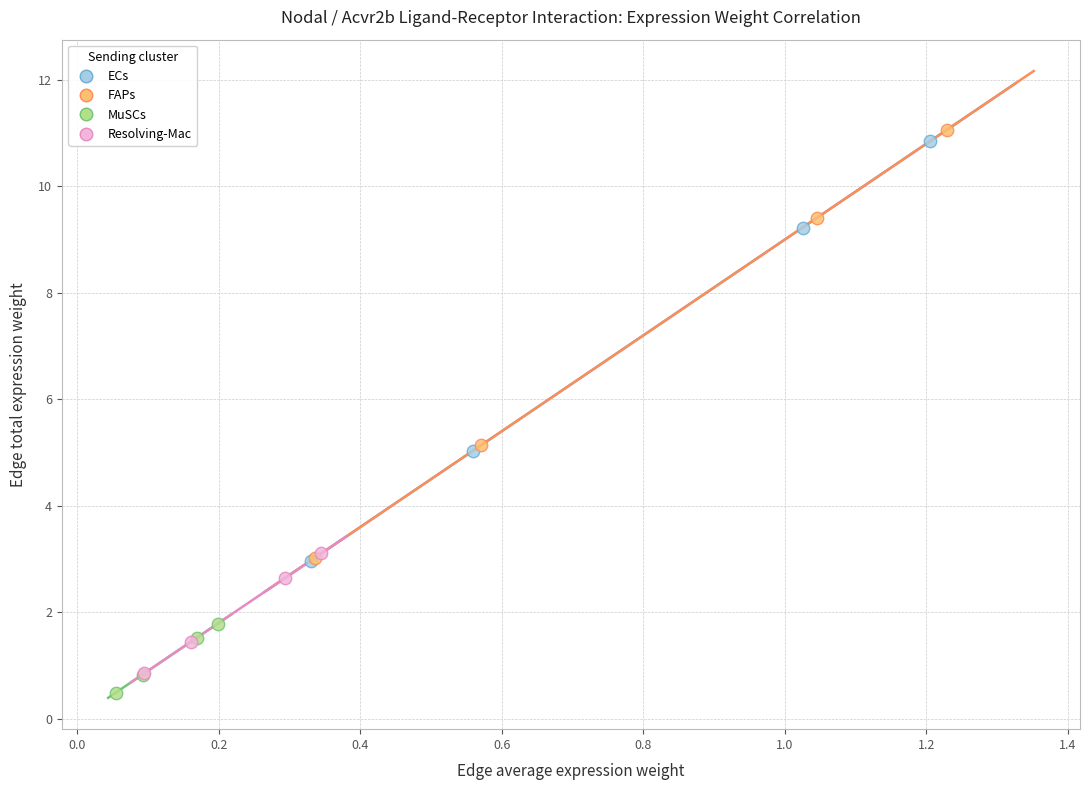

What are all the series names shown in the legend?

ECs, FAPs, MuSCs, Resolving-Mac